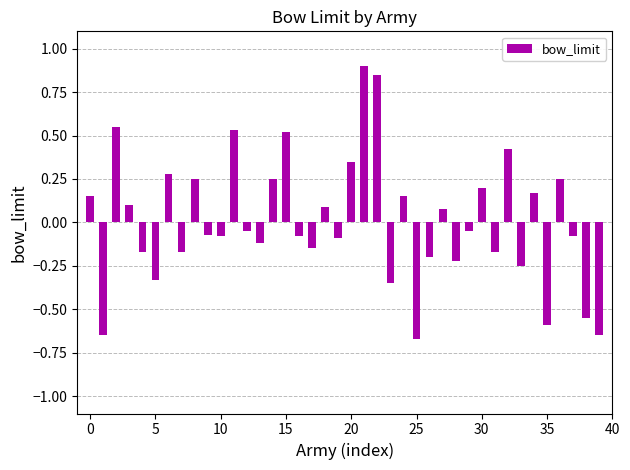

What is the difference between the second highest and minimum values?

1.5